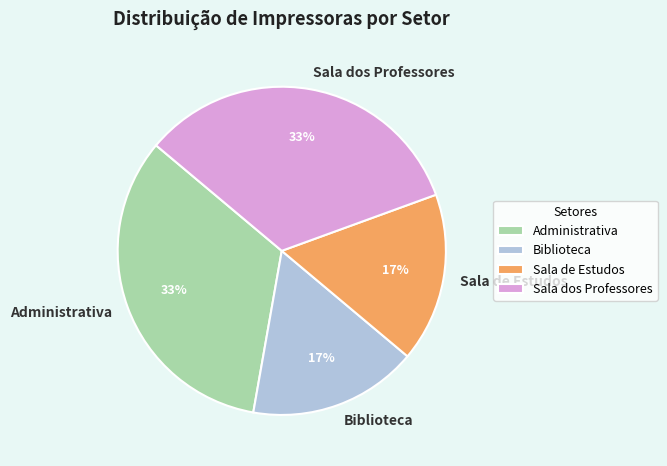

Count the number of slices in the pie.

4